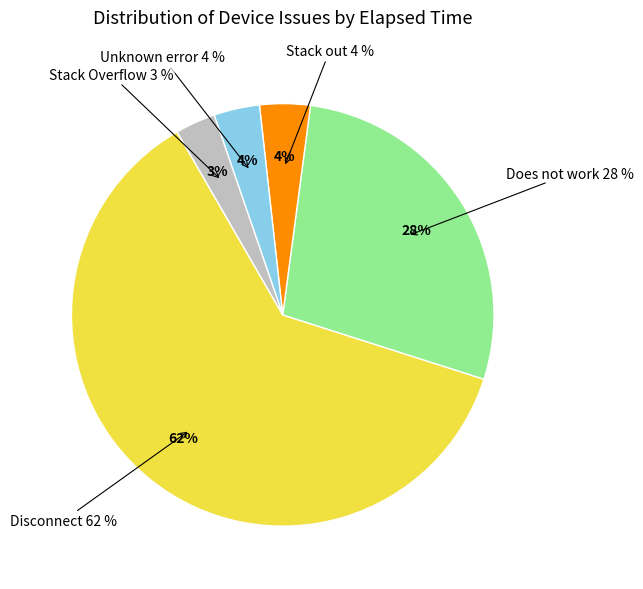

Is it true that NOT_OK is 45% of the pie?

False